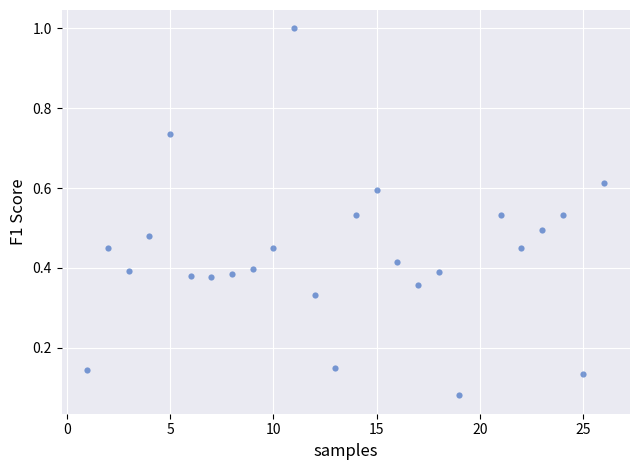

What is the range of X values (max minus min)?

25.0